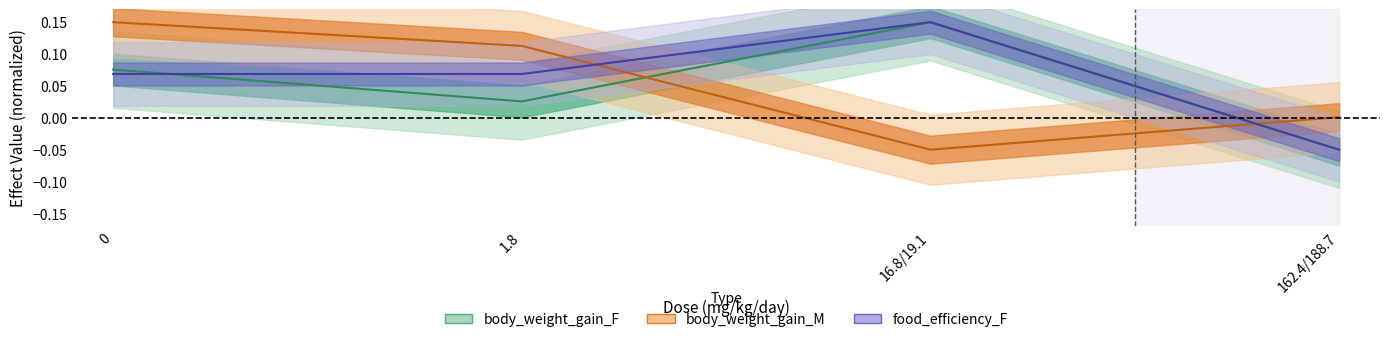

Which category has the highest value in the body_weight_gain_F series?

16.8/19.1